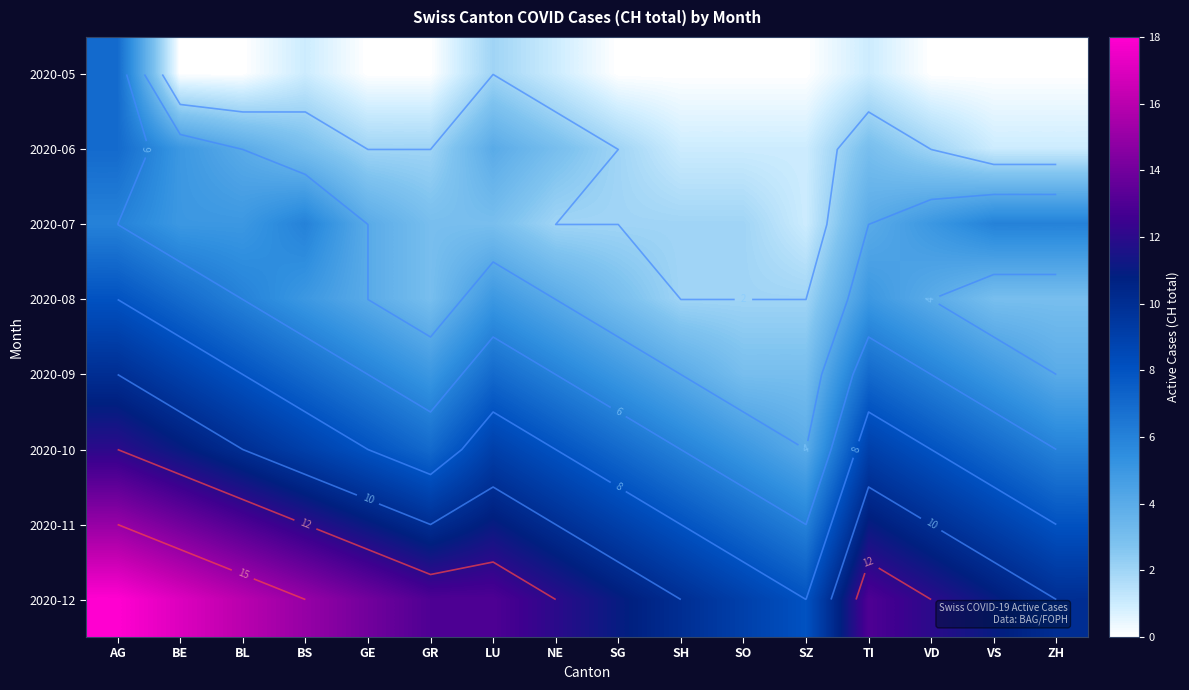

Where does the 2020-09 series first go above 6?

AG